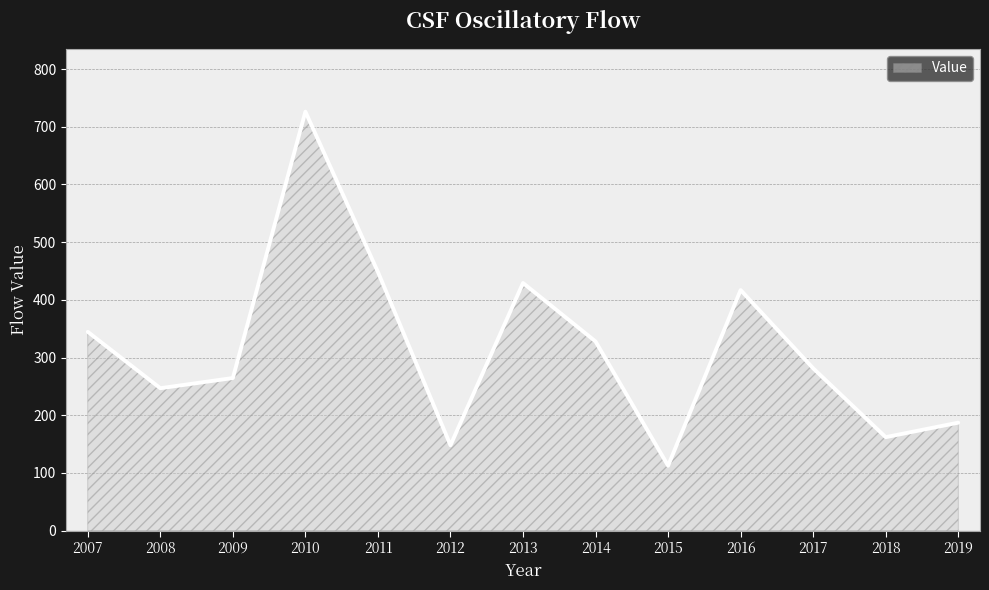

Which category has the highest value across all series?

2010